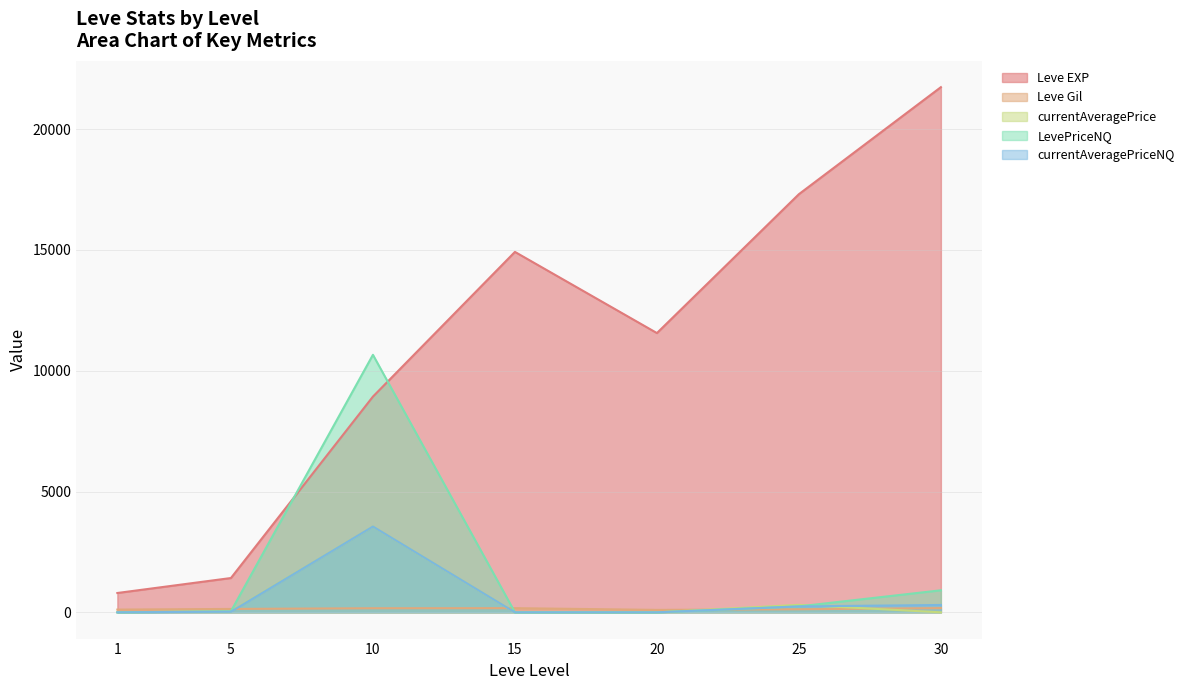

What is the difference between the second highest and second lowest values in the LevePriceNQ series?

912